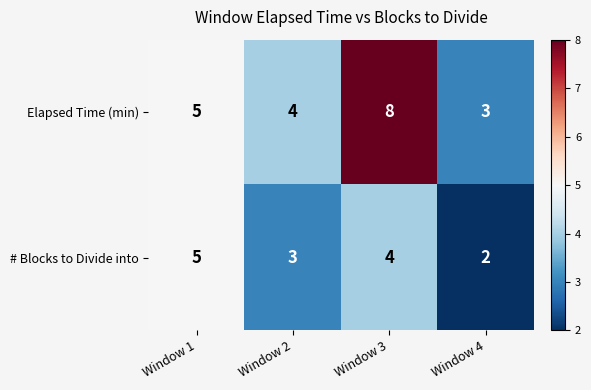

At which label is # Blocks to Divide into closest to 3?

Window 2